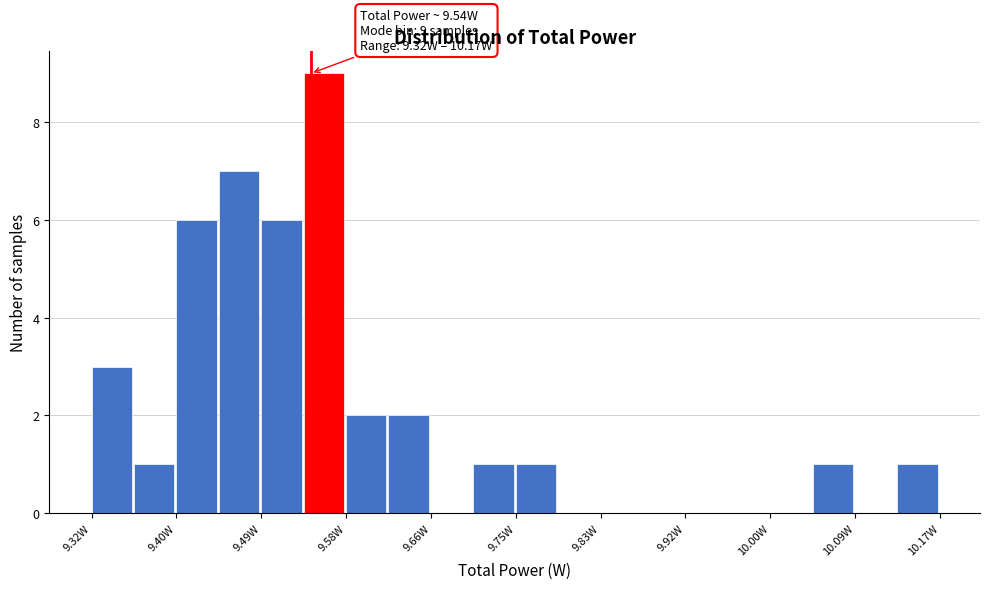

Which range on the x-axis has the tallest bar?

9.53 to 9.58